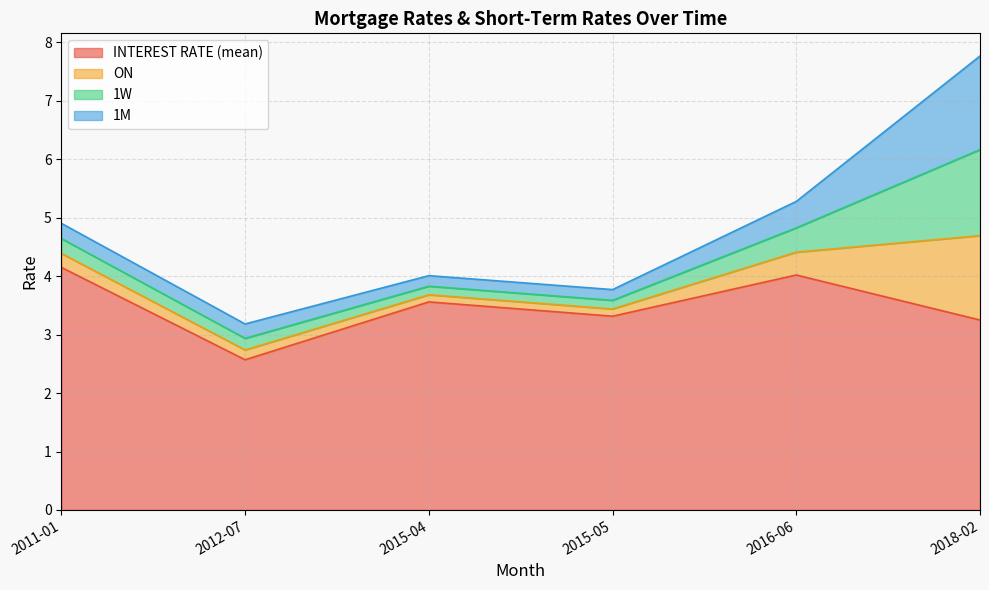

What is the approximate value of 1M at 2018-02?

1.6